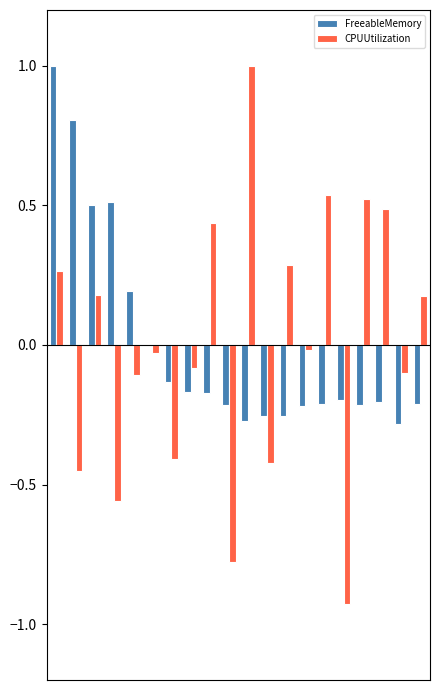

What is the maximum value shown in the chart?

1.0